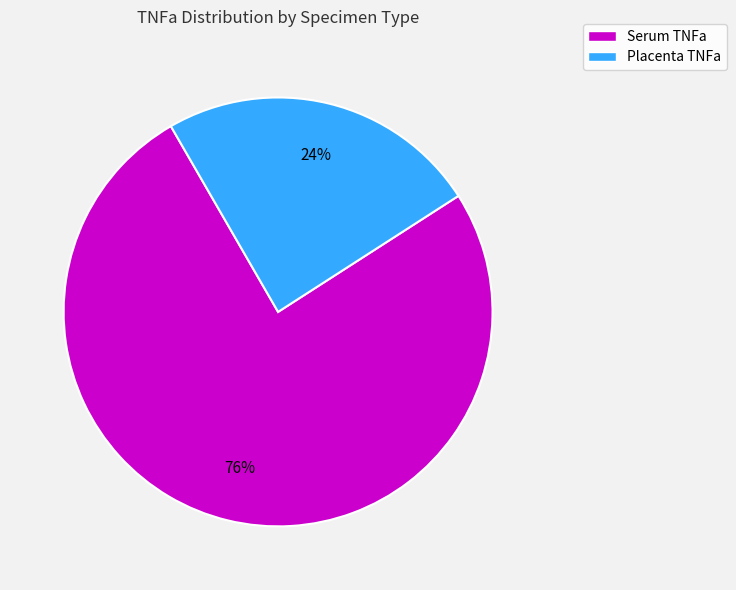

Between Placenta TNFa and Serum TNFa, which is larger?

Serum TNFa